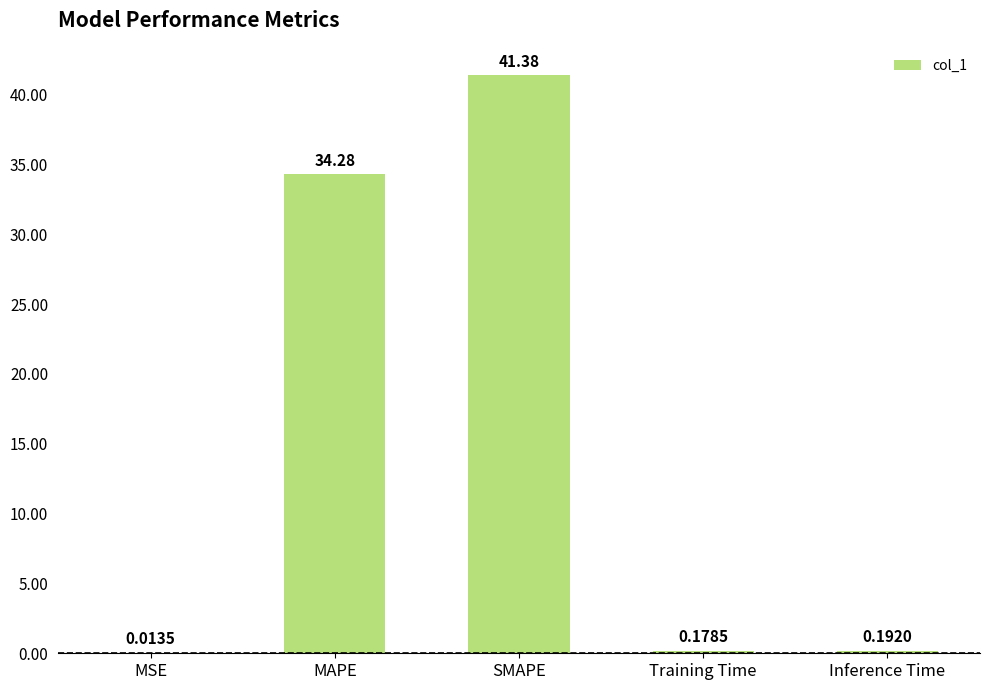

How many categories are shown in the chart?

5